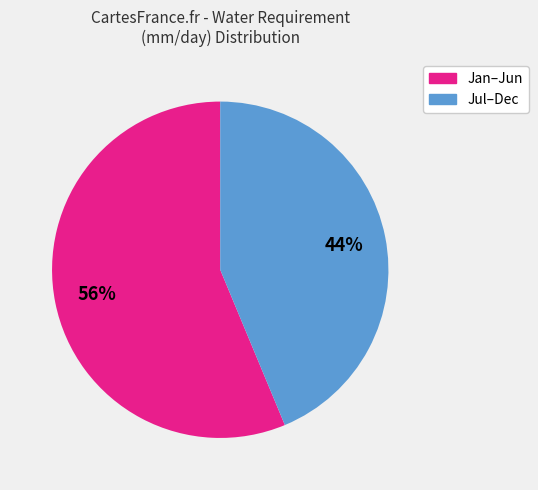

To the nearest percent, what is the combined percentage of Jul–Dec and Jan–Jun?

100%